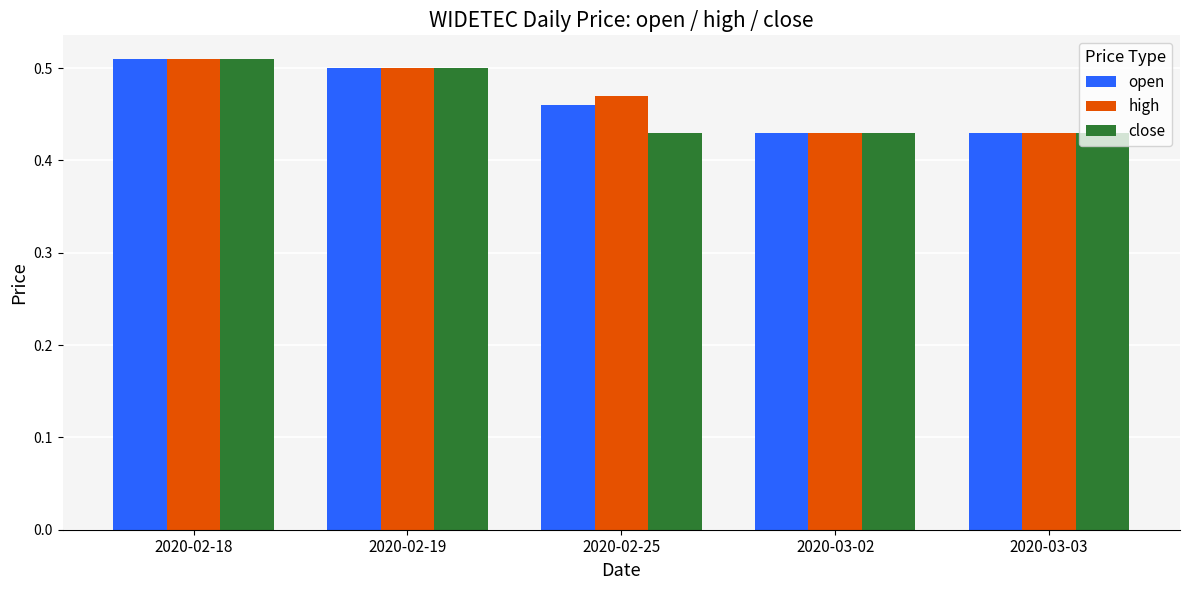

How many bars are there in each group?

3